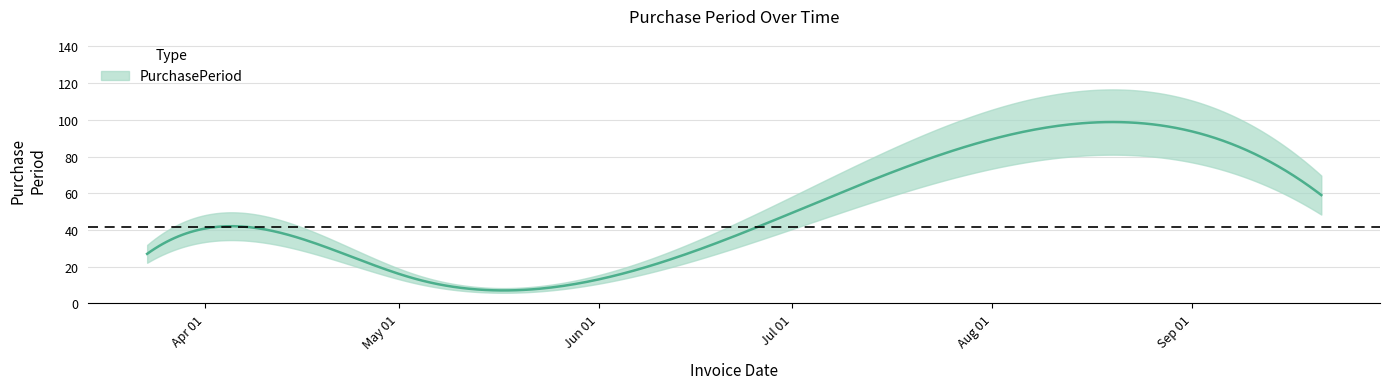

Rank the categories by value from lowest to highest.

2017-05-04, 2017-03-23, 2017-04-21, 2017-09-21, 2017-07-24